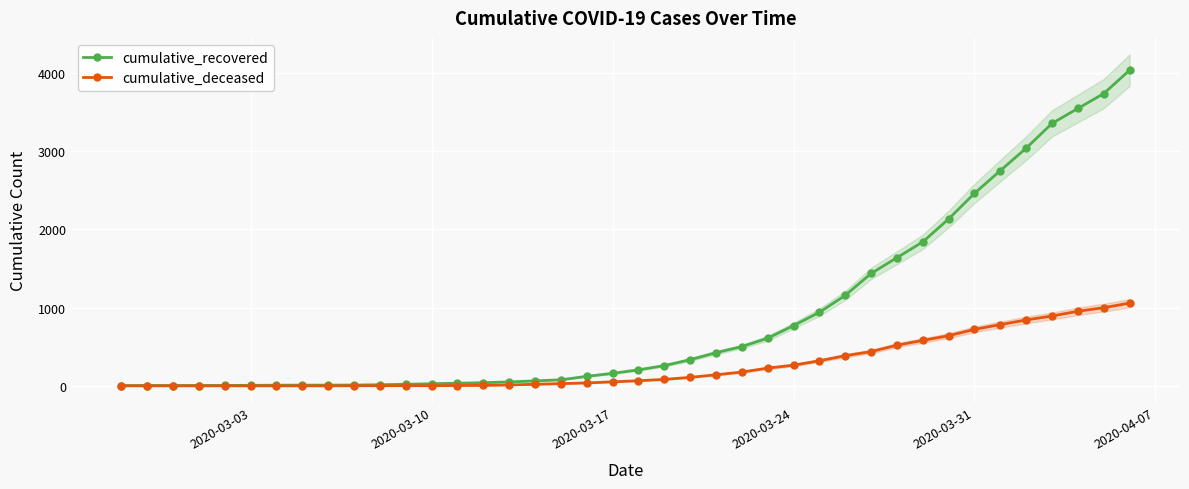

Reading left to right, extract all data points from this chart.

cumulative_recovered: 3	4	4	4	5	6	8	9	9	10	14	20	27	33	40	50	63	77	121	159	204	258	334	423	501	608	769	939	1155	1435	1636	1838	2131	2458	2748	3035	3351	3542	3732	4030
cumulative_deceased: 0	0	0	0	0	0	0	0	0	1	2	2	2	4	6	11	20	28	37	51	65	82	108	141	176	226	264	320	385	437	519	580	640	721	782	841	892	952	998	1056